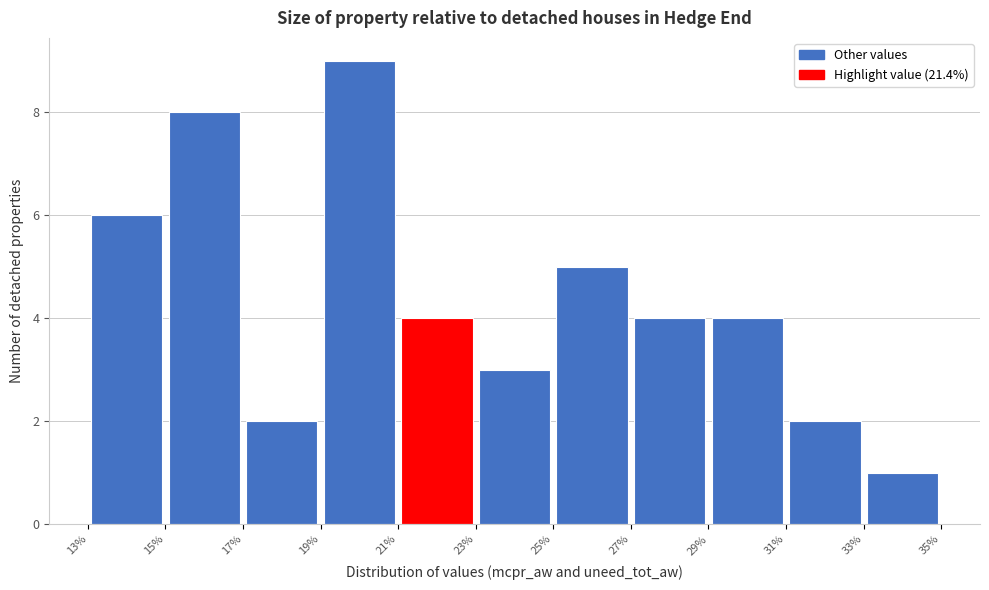

Reading left to right, list every bar in this chart as the range it spans on the x-axis followed by its height. The values are not printed on the chart, so give them approximately, as read against the axis.

13% to 15%: 6
15% to 17%: 8
17% to 19%: 2
19% to 21%: 9
21% to 23%: 4
23% to 25%: 3
25% to 27%: 5
27% to 29%: 4
29% to 31%: 4
31% to 33%: 2
33% to 35%: 1